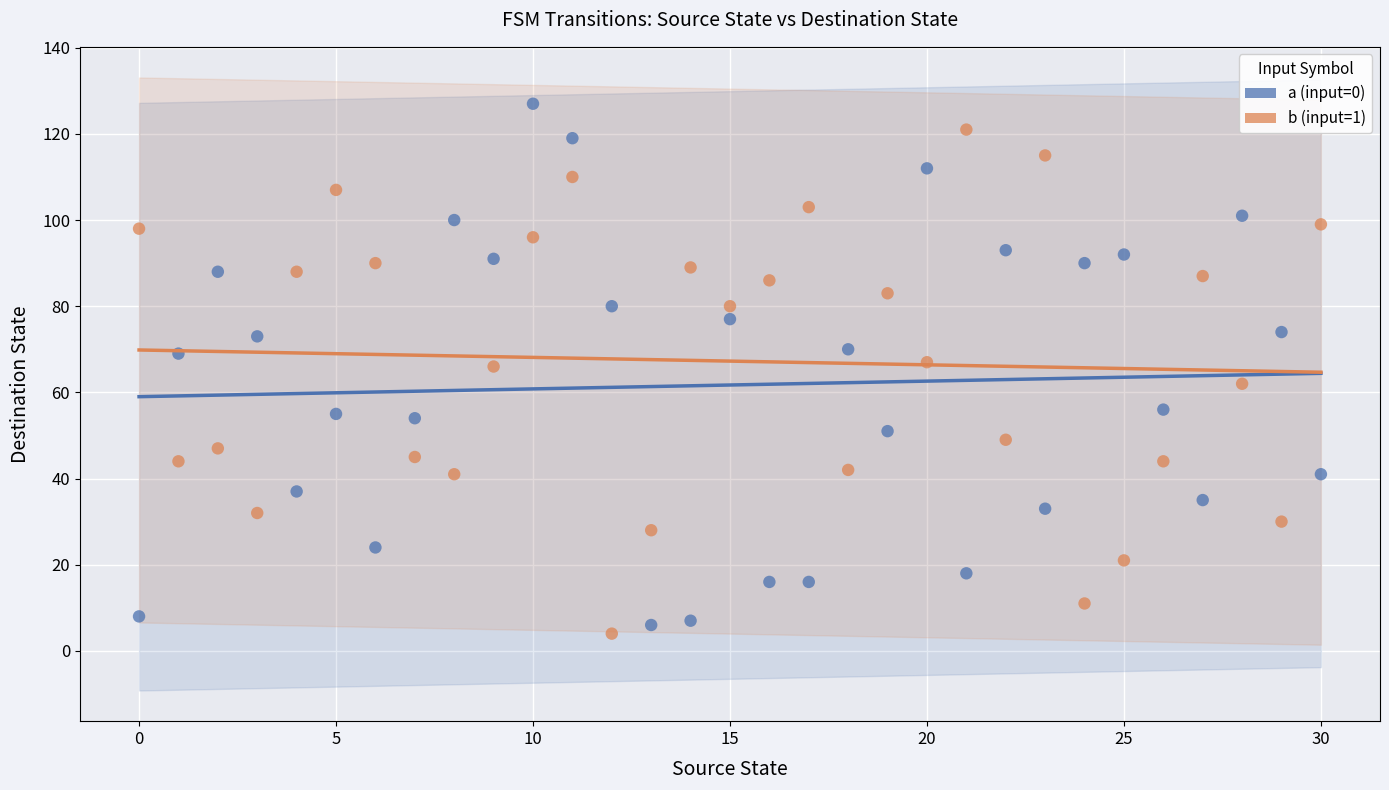

Across all data points, what is the range of Y values (max minus min)?

123